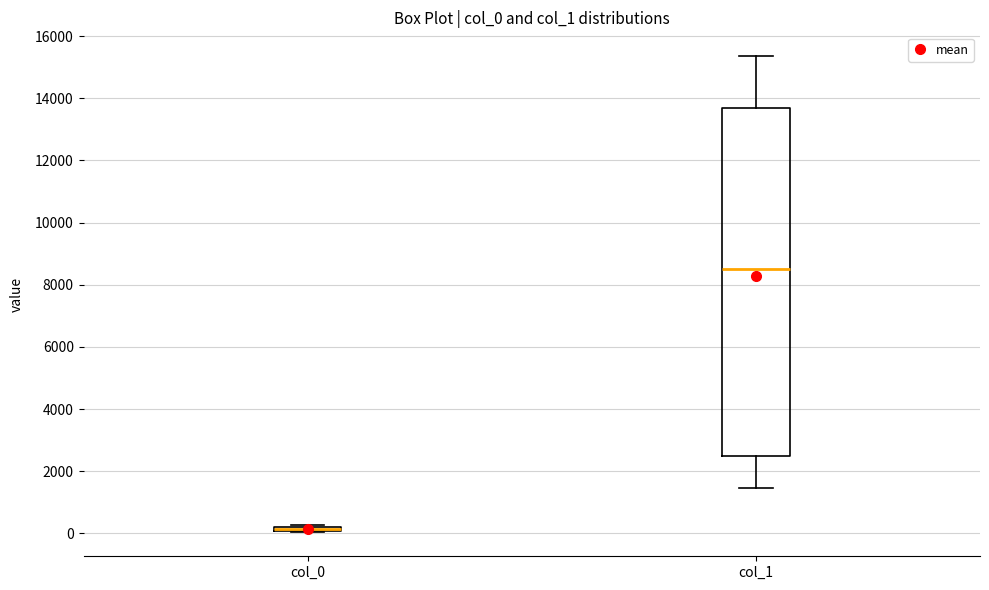

Comparing the boxes themselves (not the whiskers), which one is the tallest?

col_1